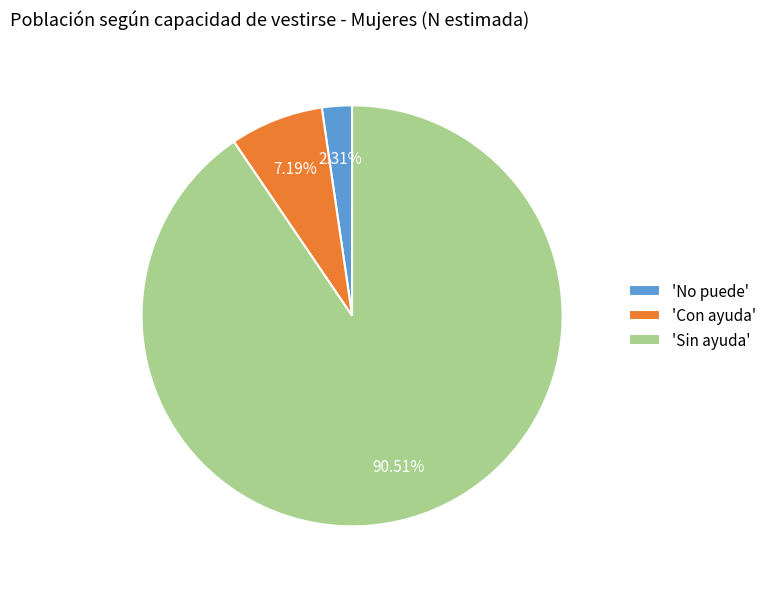

What is the smallest slice in the pie chart?

'No puede'